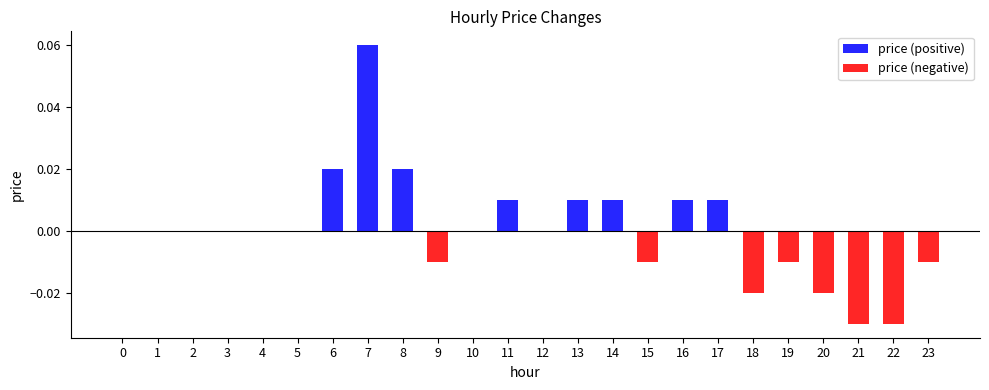

Which series changed the most between 1 and 20?

price (negative)